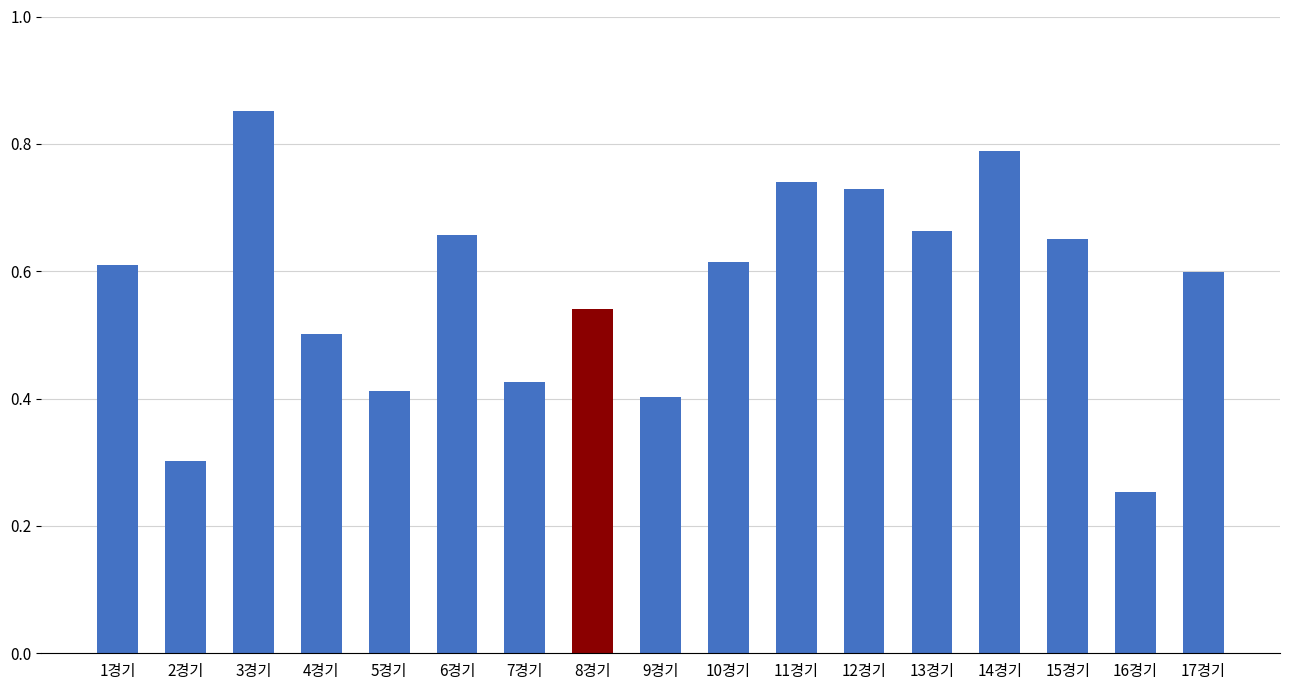

What is the sum of all values?

9.7